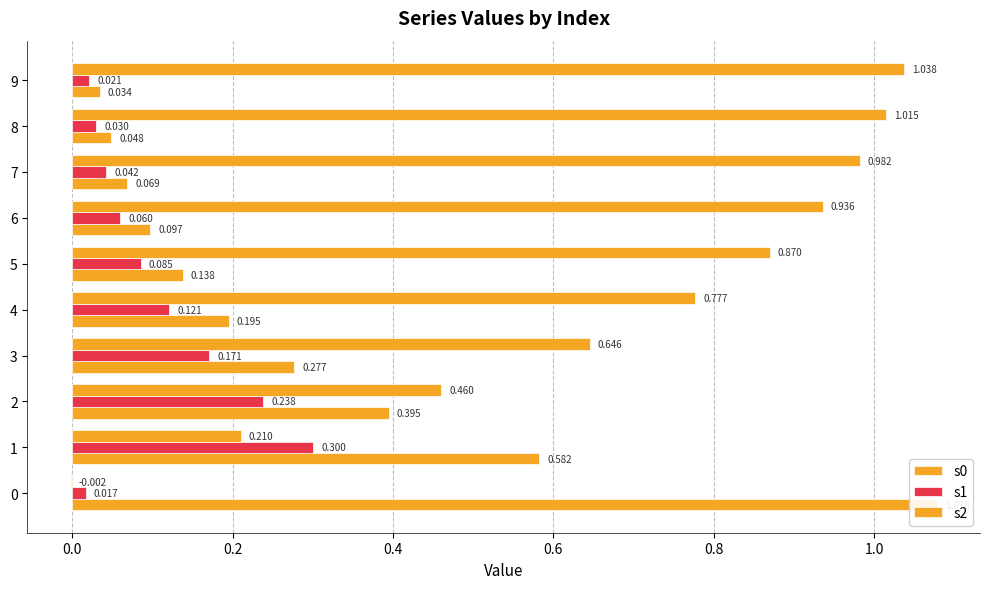

Count the number of categories in the chart.

10